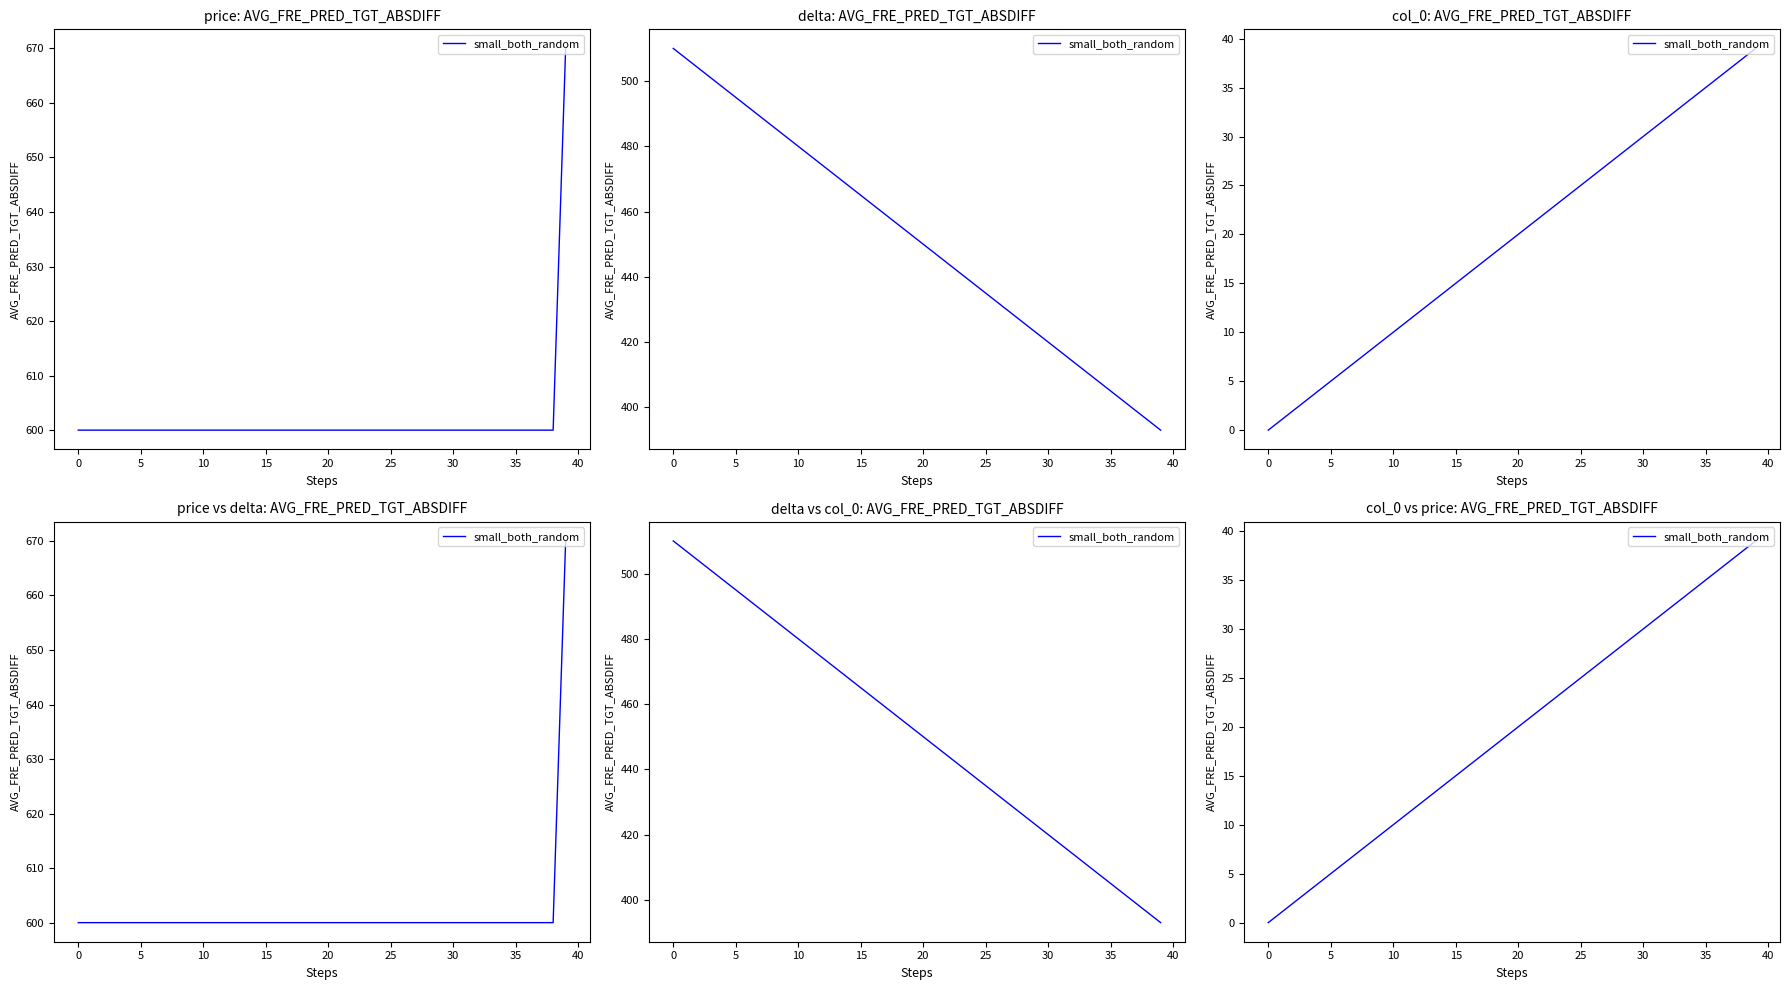

Between 31 and 10, which is larger?

31